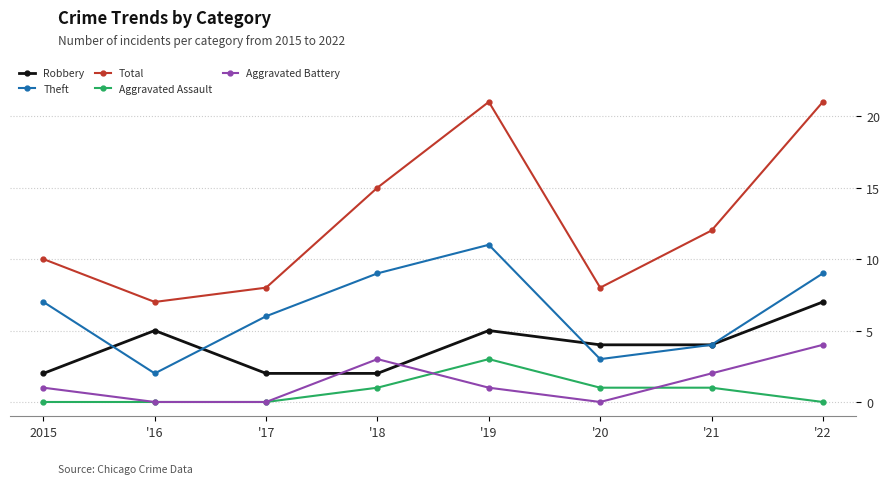

Does the chart display data point markers on the line(s)?

Yes